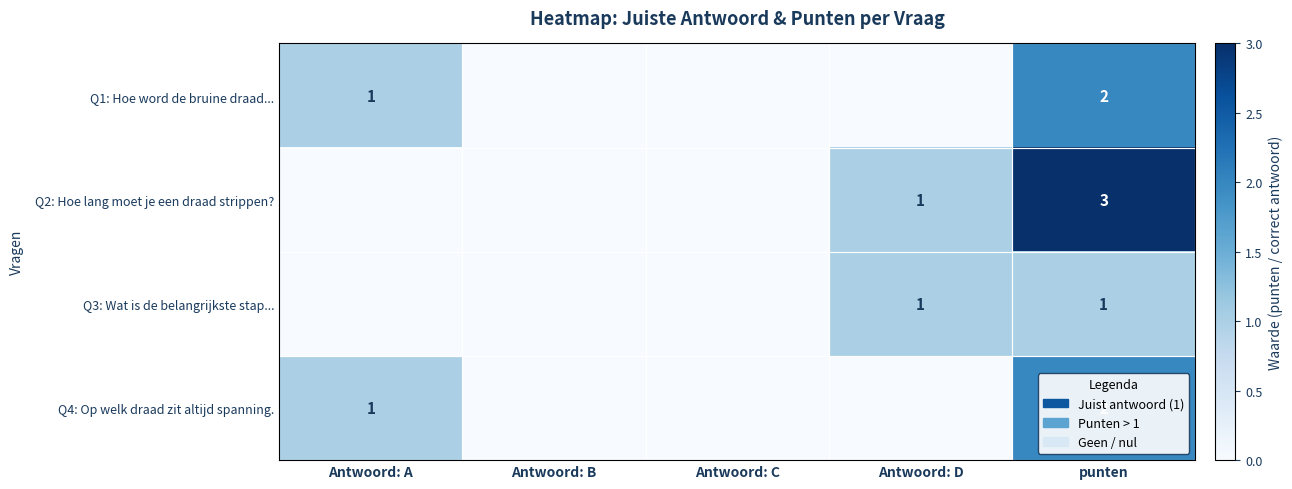

The Q3: Wat is de belangrijkste stap... series shows 1 at Antwoord: D. True or false?

True